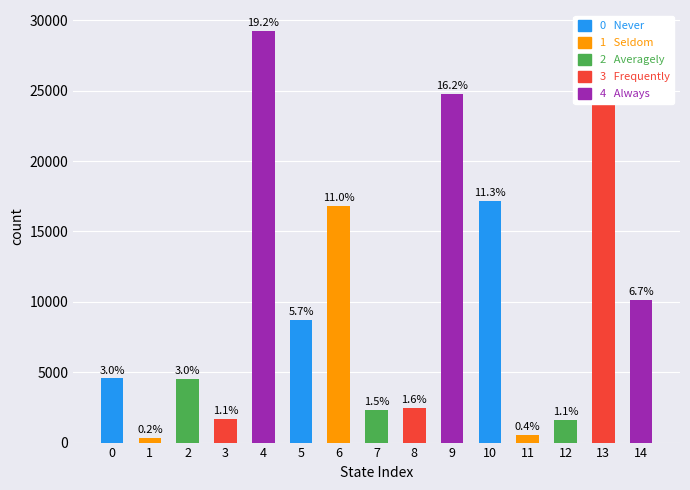

List the labels in order of value, largest first.

4, 13, 9, 10, 6, 14, 5, 0, 2, 8, 7, 3, 12, 11, 1